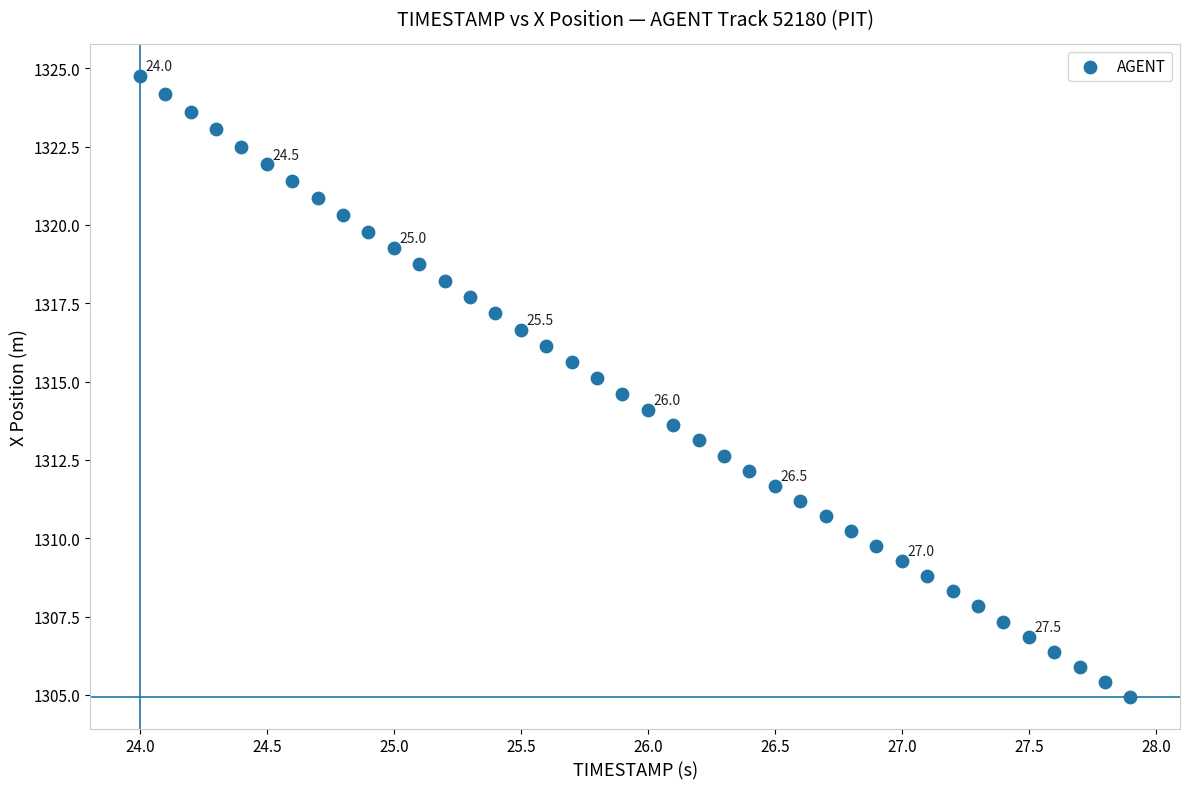

What is the range of X values (max minus min)?

3.9